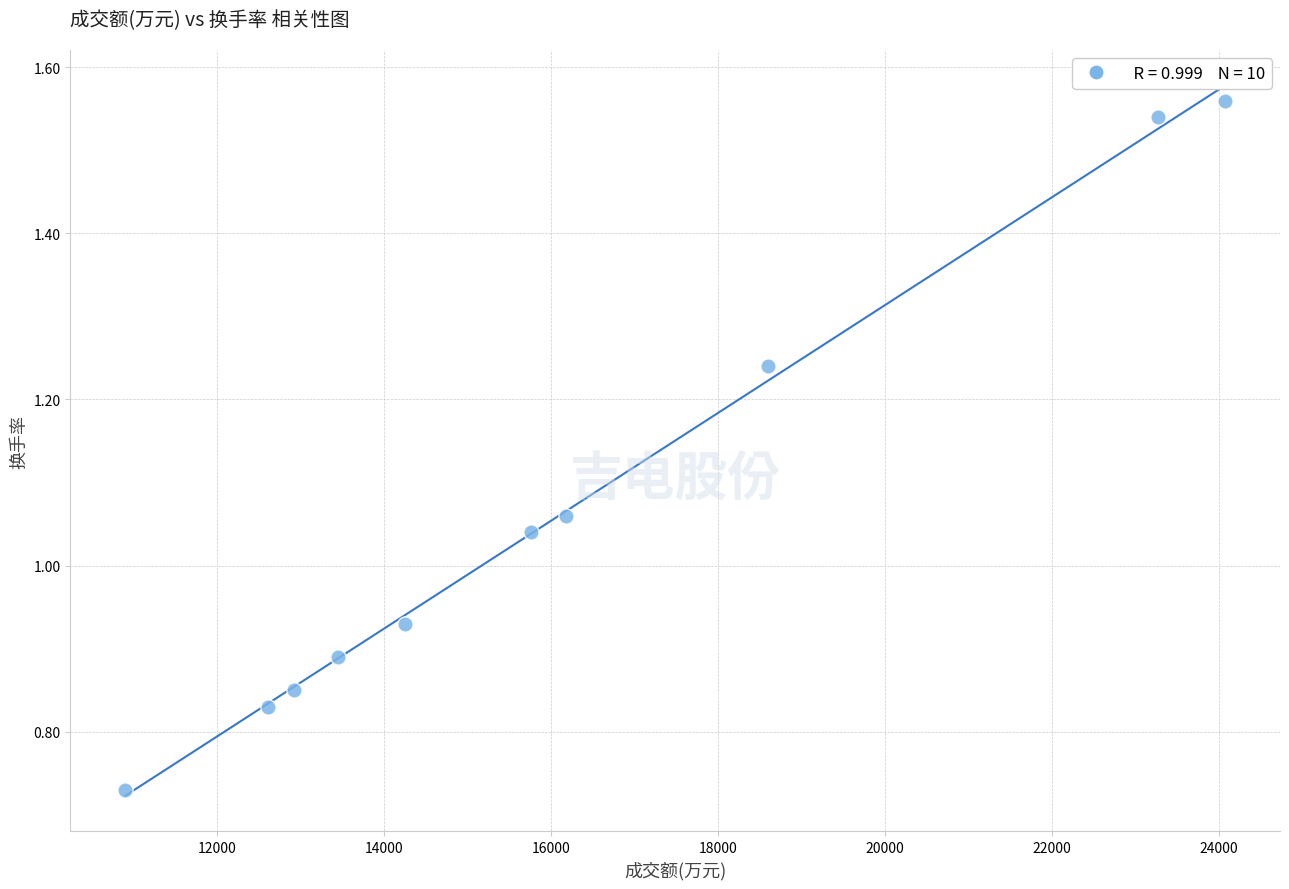

What is the range of X values (max minus min)?

13173.0